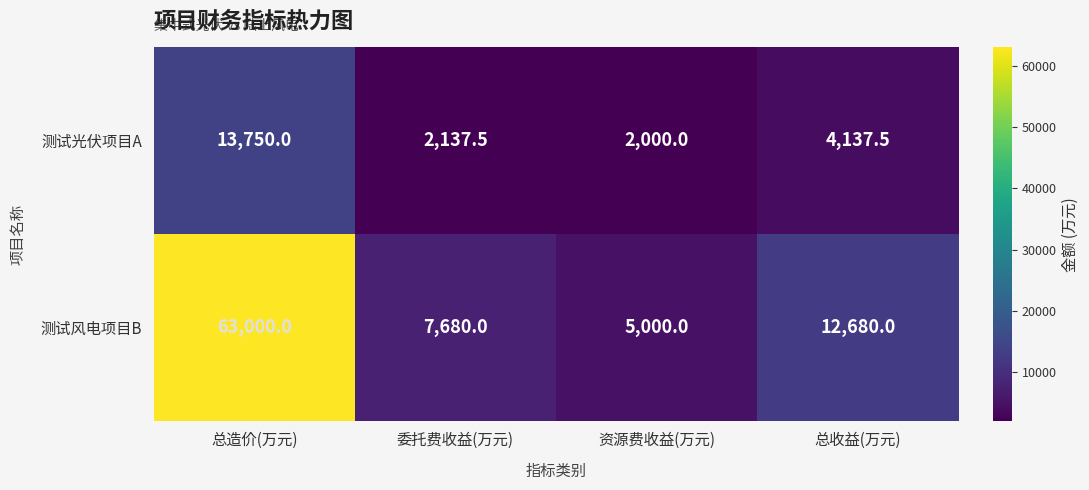

Which series has the largest range (max minus min)?

测试风电项目B